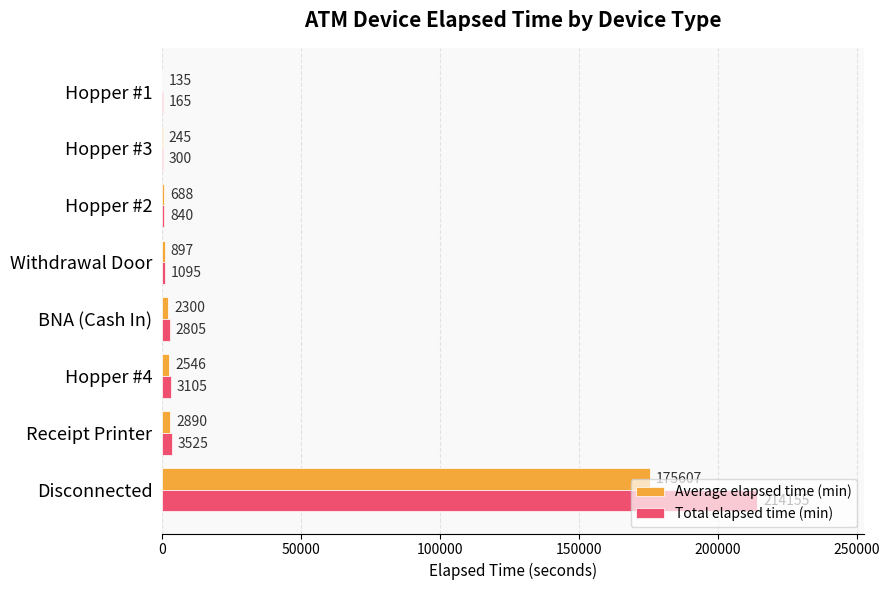

What is the sum of the Total elapsed time (min) values at Receipt Printer and Hopper #2?

4365.0